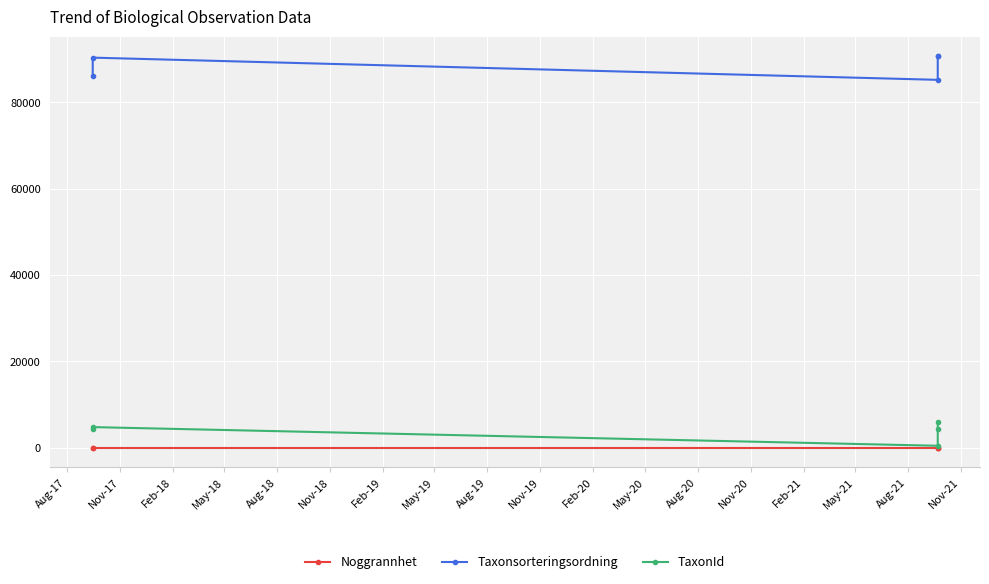

What are all the series names shown in the legend?

Noggrannhet, Taxonsorteringsordning, TaxonId